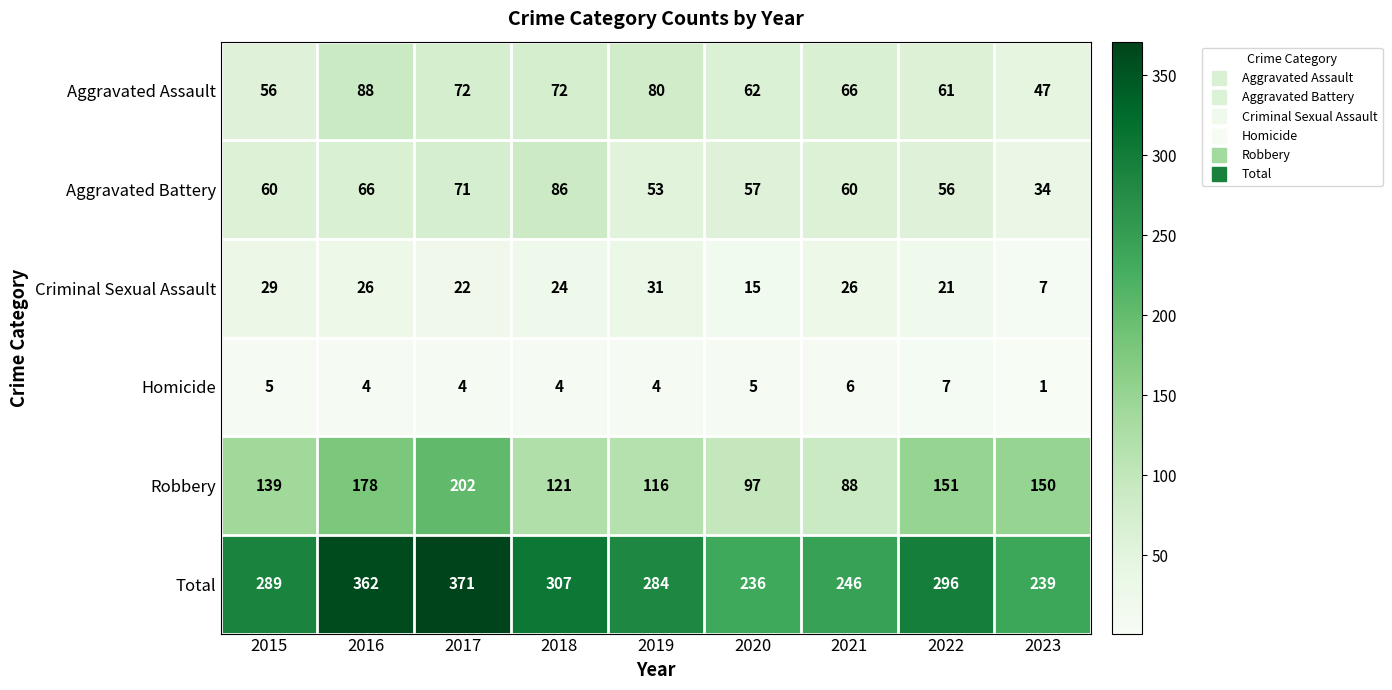

Which series has the largest range (max minus min)?

Total